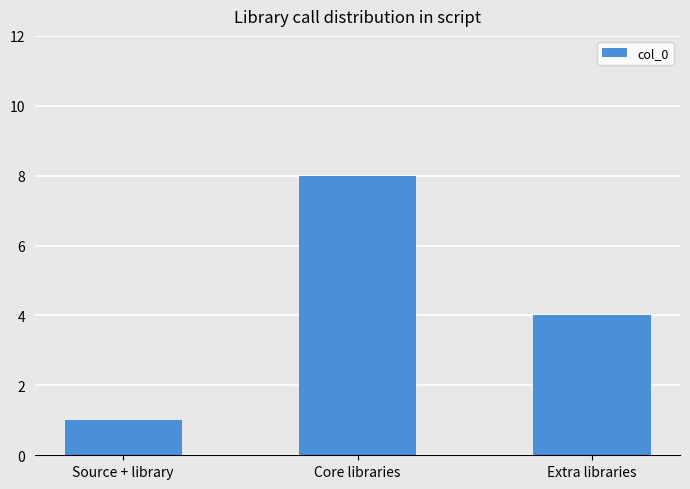

The chart shows a value of 1 at Source + library. True or false?

True